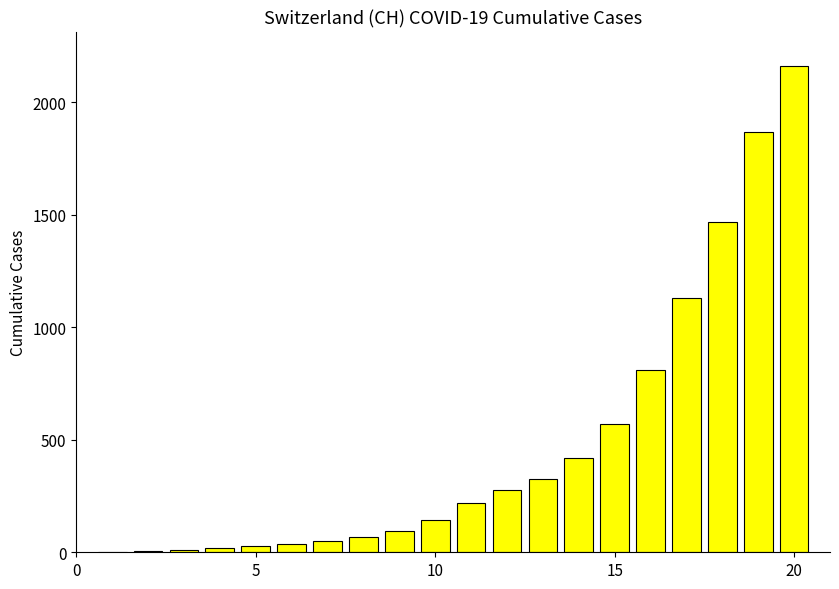

What is the sum of all values?

9699